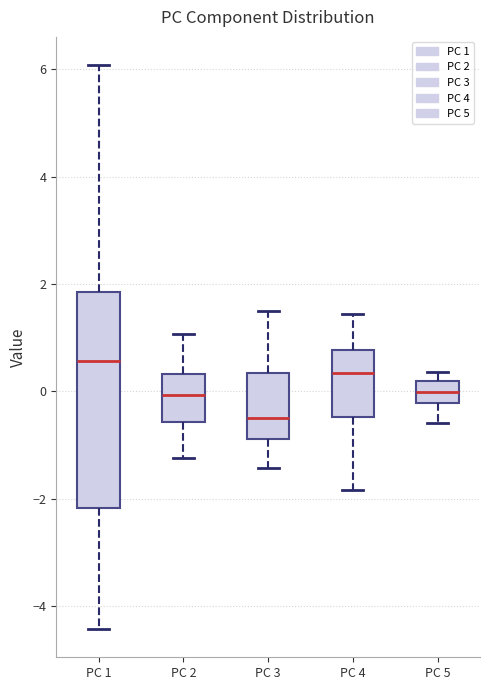

Reading left to right, read every box against the y-axis: the position of its median line, the range the box covers, and the ends of its whiskers. The values are not printed on the chart, so give them approximately, as read against the axis.

PC 1: median 0.6, box -2.2 to 1.8, whiskers -4.4 to 6.0
PC 2: median 0.0, box -0.6 to 0.4, whiskers -1.2 to 1.0
PC 3: median -0.6, box -0.8 to 0.4, whiskers -1.4 to 1.6
PC 4: median 0.4, box -0.4 to 0.8, whiskers -1.8 to 1.4
PC 5: median 0.0, box -0.2 to 0.2, whiskers -0.6 to 0.4